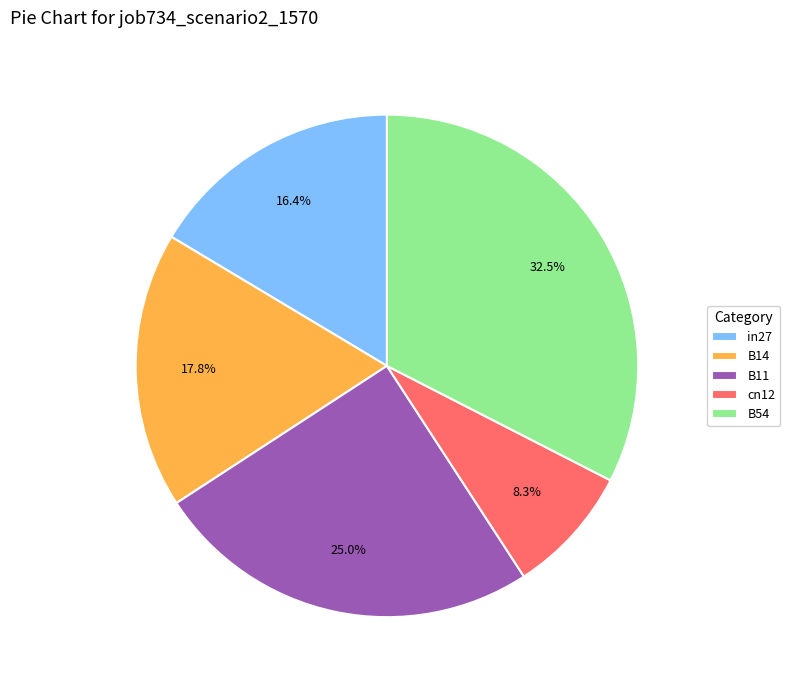

True or false: cn12 accounts for 15% of the total.

False